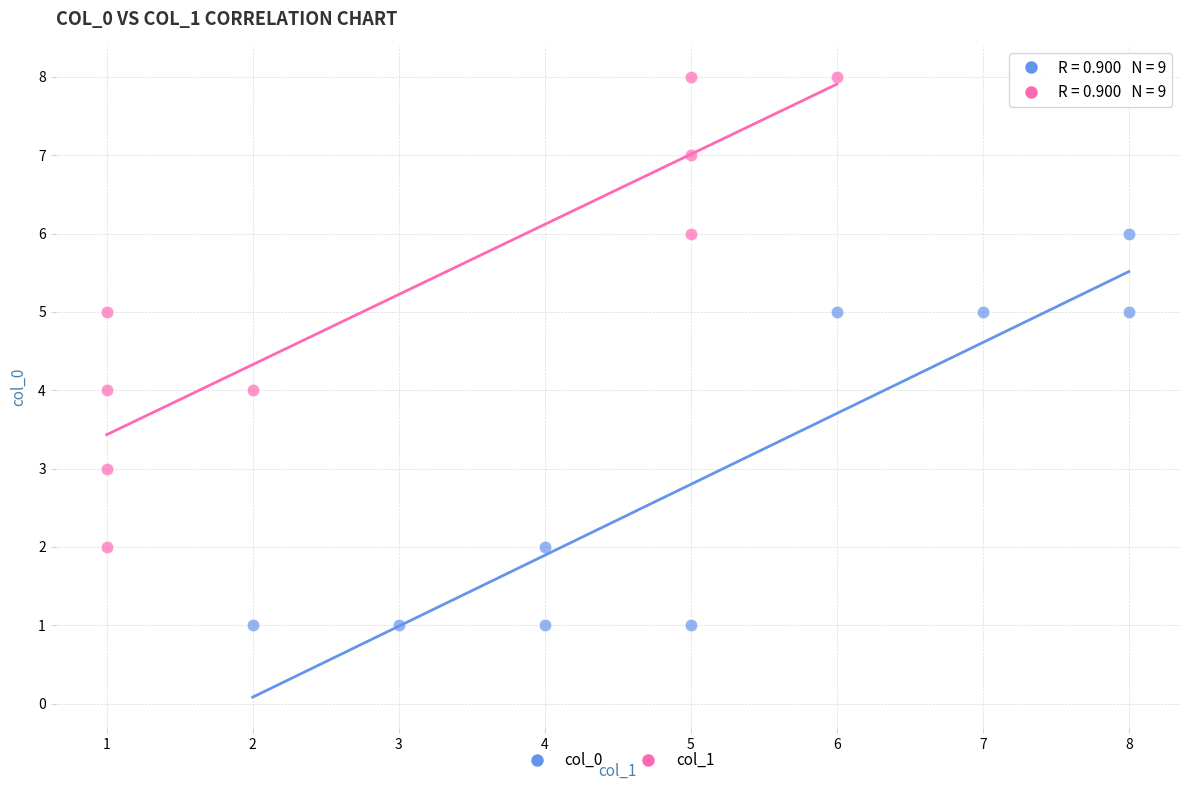

Which series reaches the maximum Y coordinate?

col_1